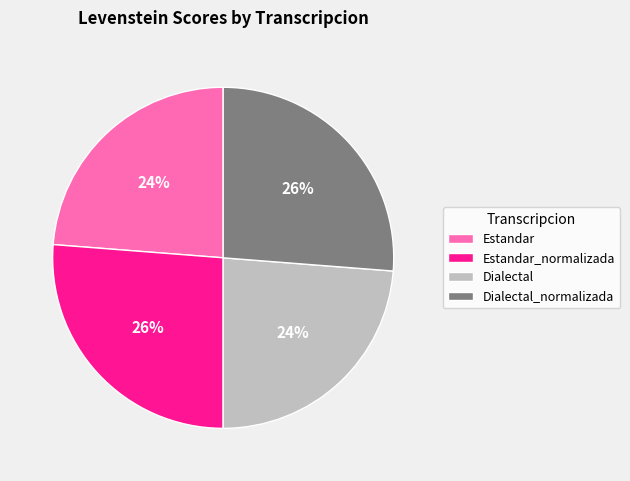

To the nearest percent, what is the combined percentage of Estandar and Dialectal?

48%